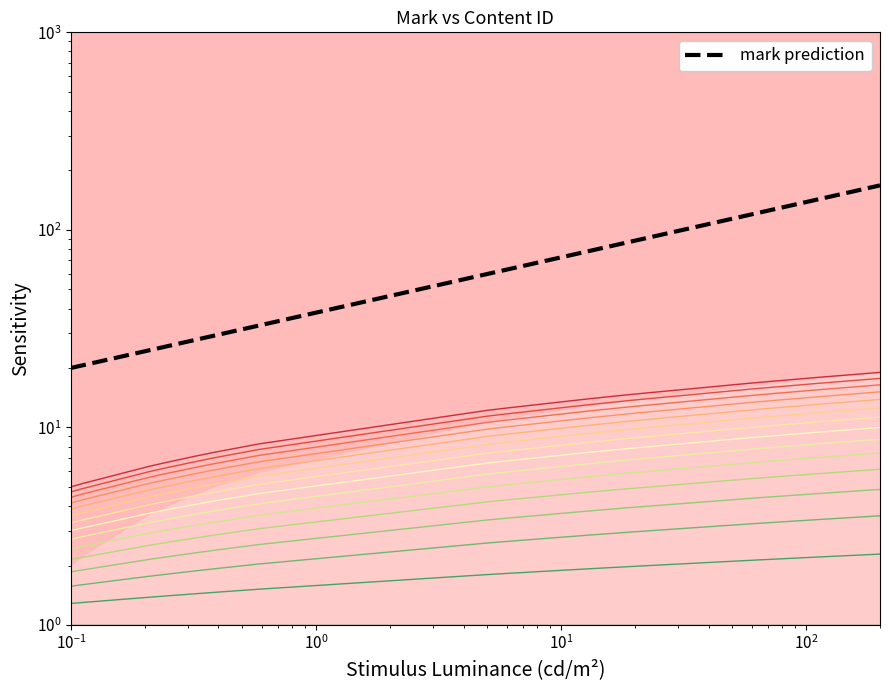

What is the label of the 18th point from the right?

$\mathdefault{10^{0}}$